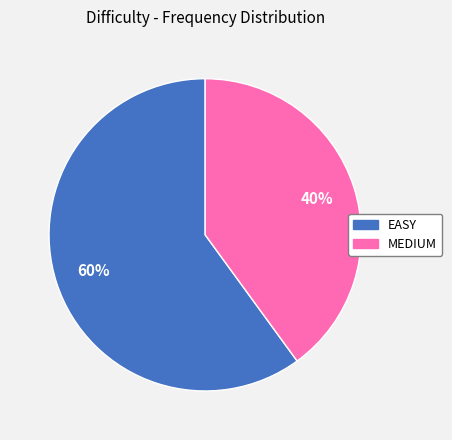

Rank the categories by value from lowest to highest.

MEDIUM, EASY